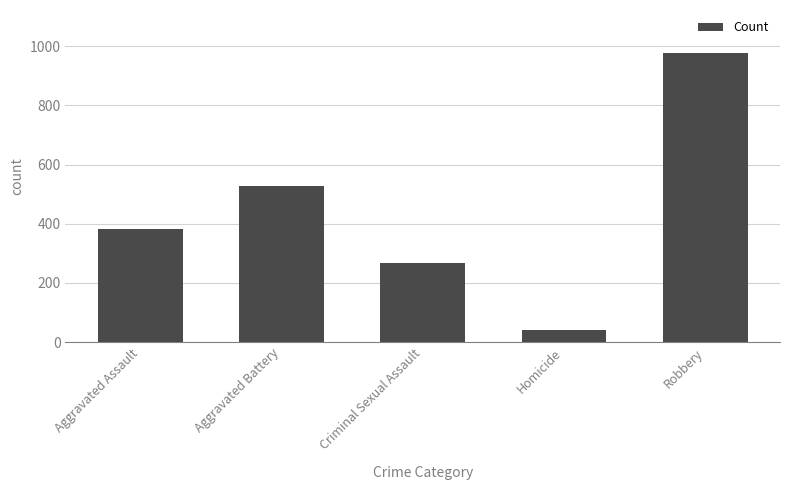

List the labels in order of value, largest first.

Robbery, Aggravated Battery, Aggravated Assault, Criminal Sexual Assault, Homicide